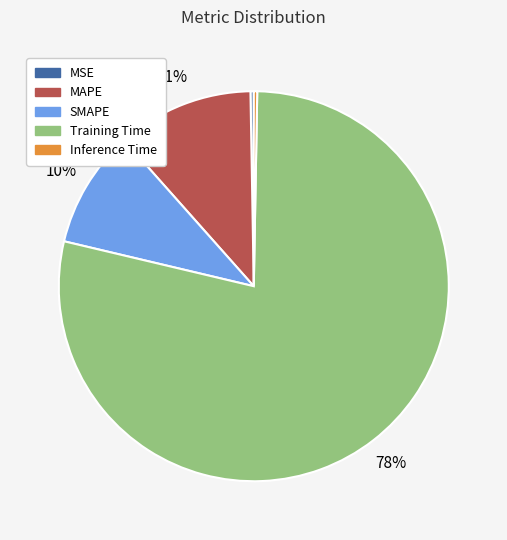

Is Training Time the majority of the pie?

Yes